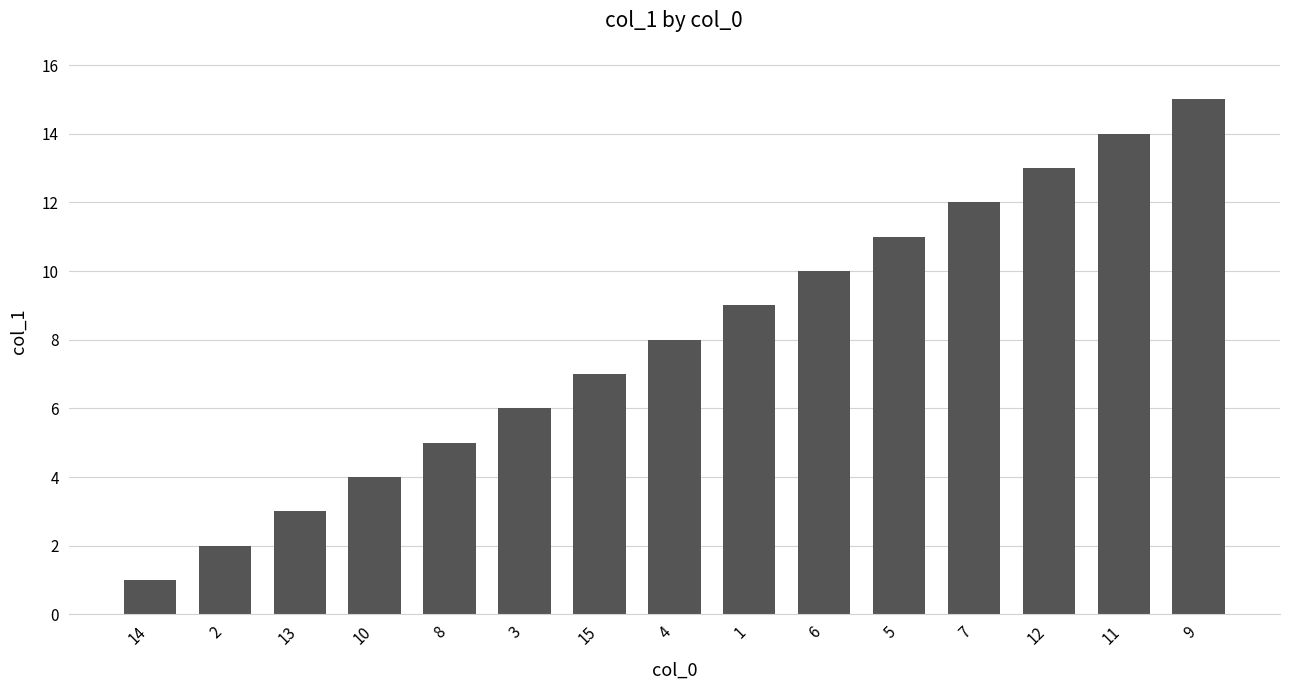

List the labels in order of value, largest first.

9, 11, 12, 7, 5, 6, 1, 4, 15, 3, 8, 10, 13, 2, 14